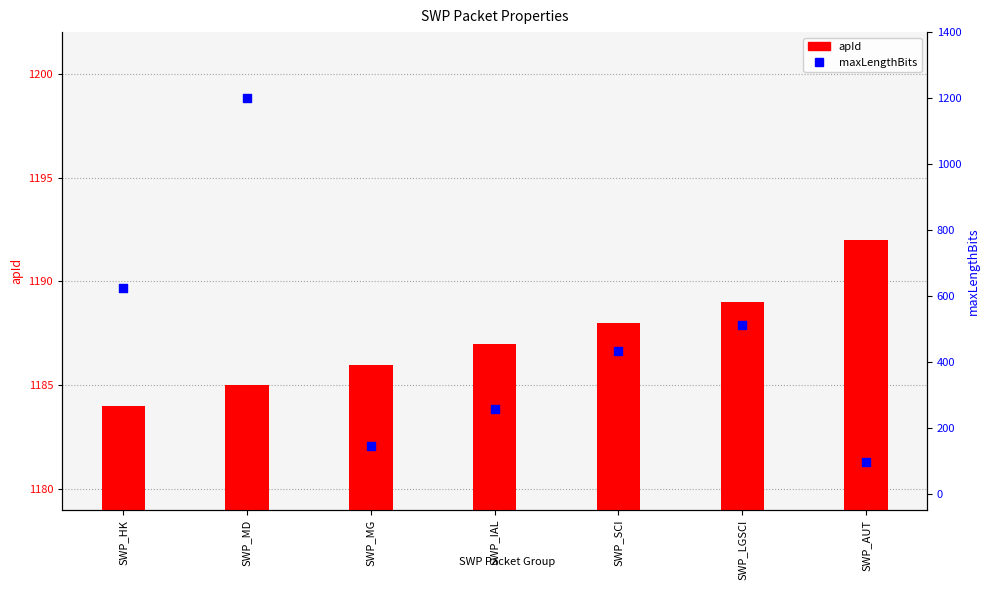

What are all the series names shown in the legend?

apId, maxLengthBits